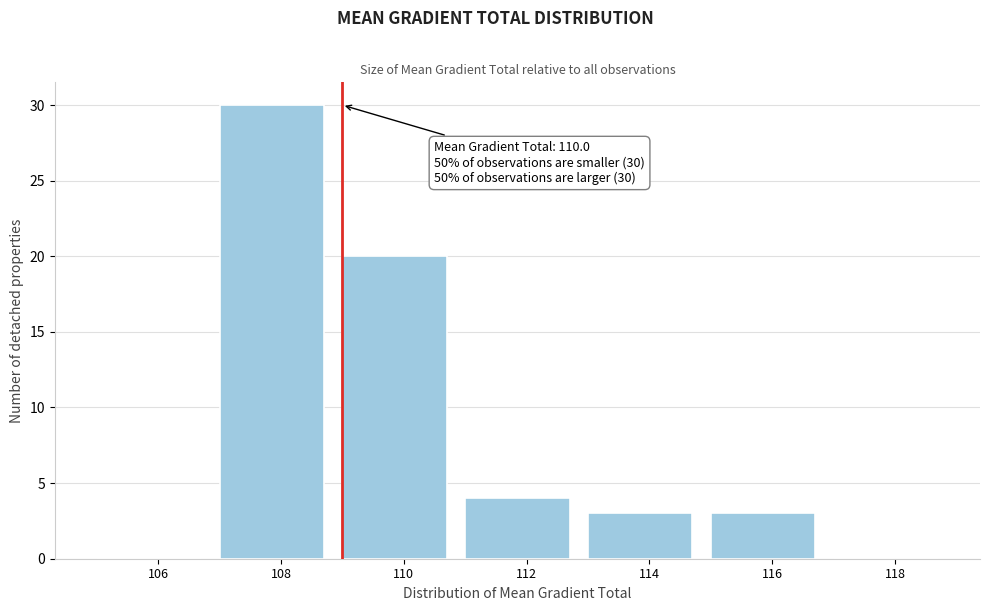

True or false: the data shows 11 at 110.

False